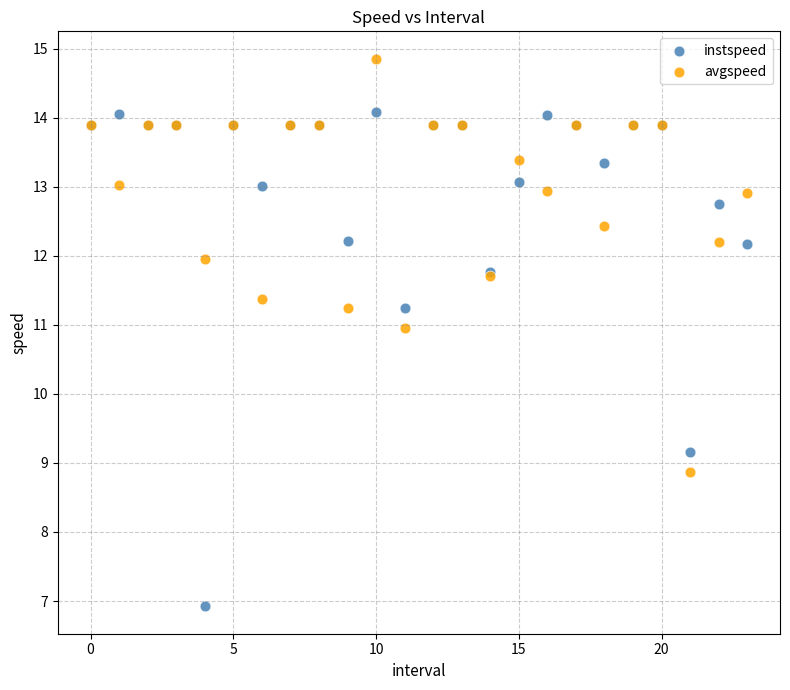

Which series has the largest Y range (max minus min)?

instspeed